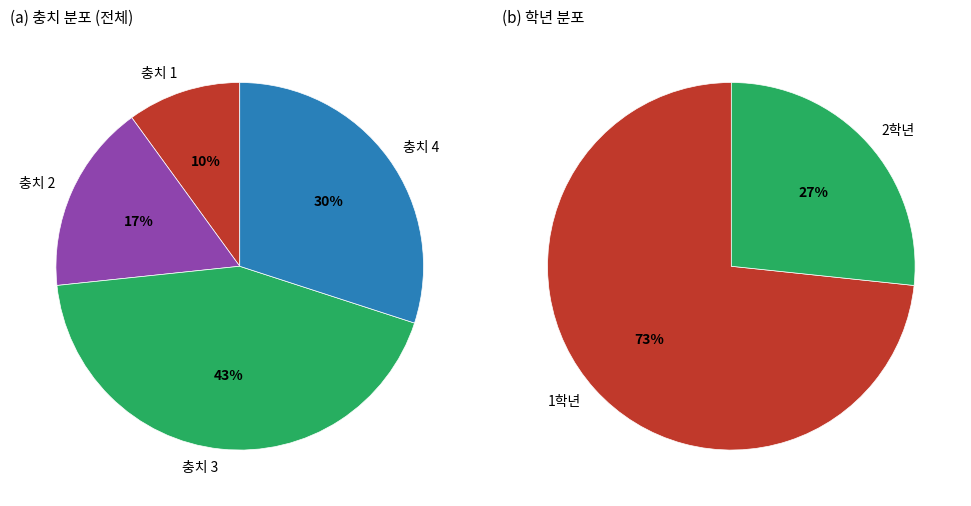

To the nearest percent, what percentage of the pie is 충치 3?

43%